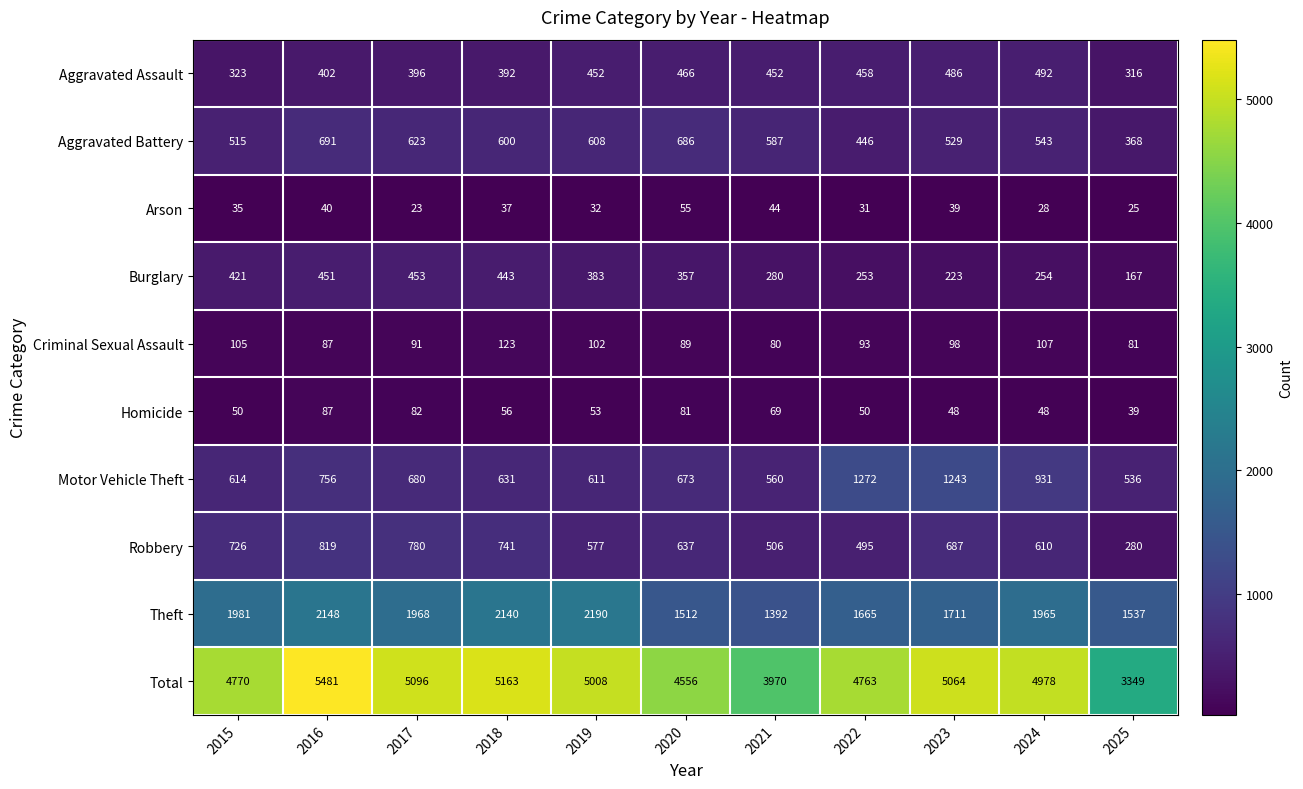

At which category is the sum across all series the highest?

2016